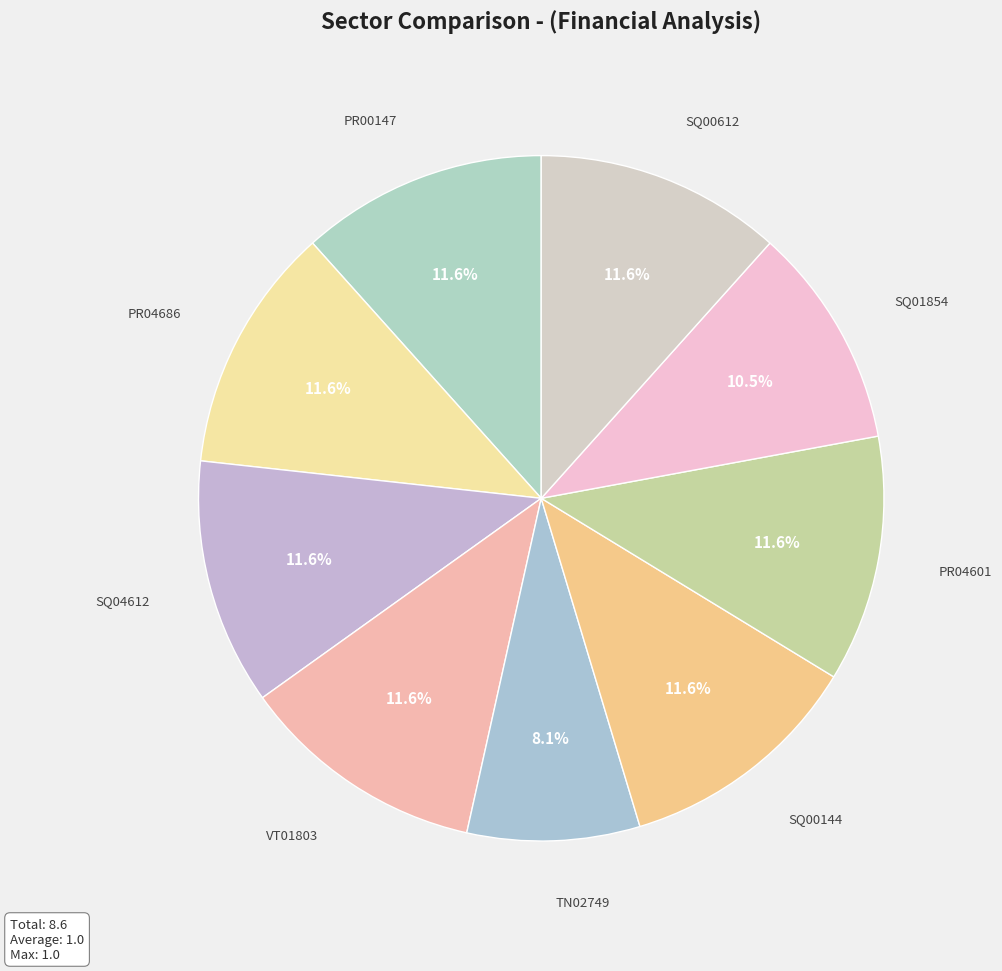

The PR04686 slice represents 24% of the pie. True or false?

False